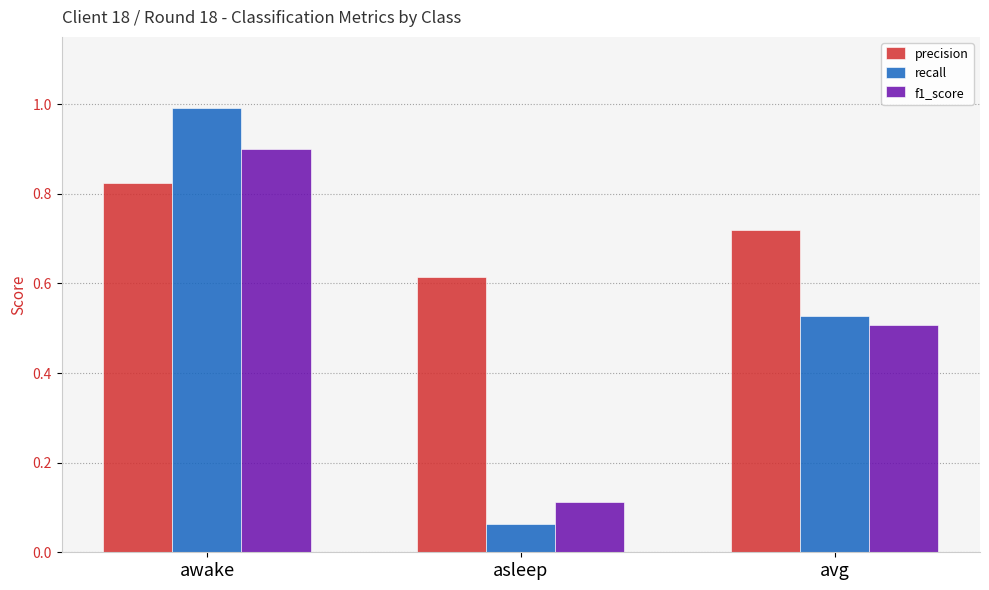

What are all the series names shown in the legend?

precision, recall, f1_score